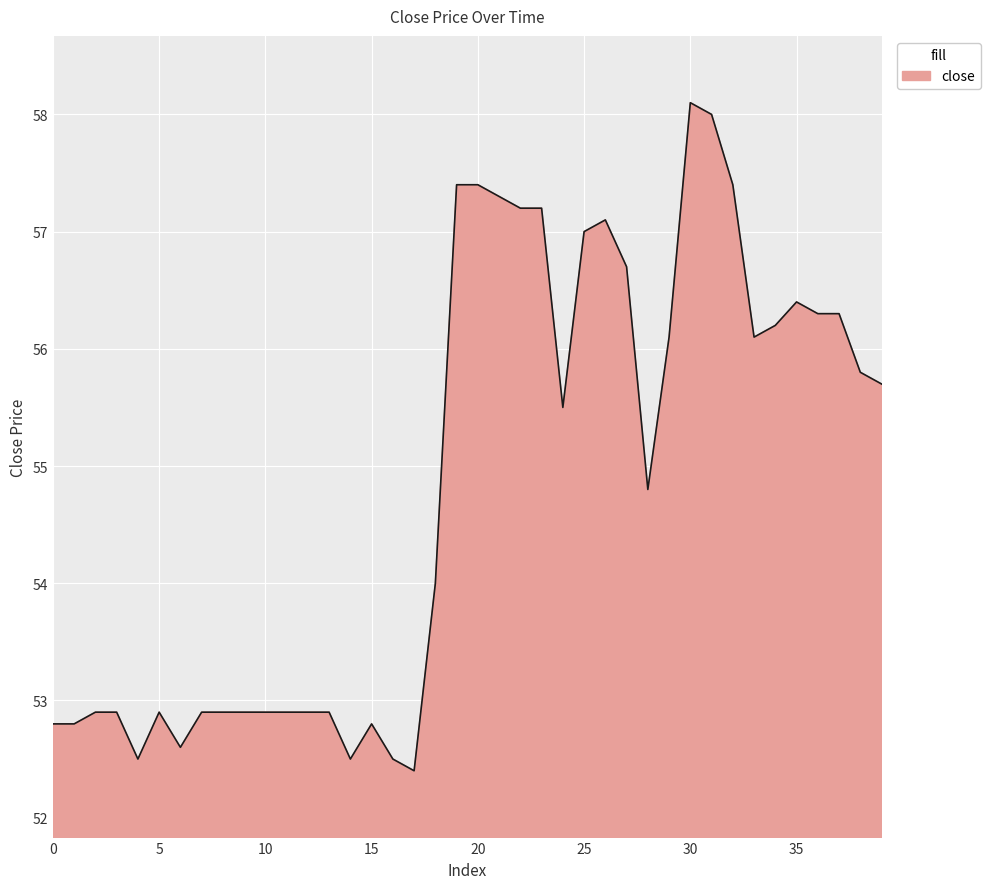

What is the minimum value shown in the chart?

52.4